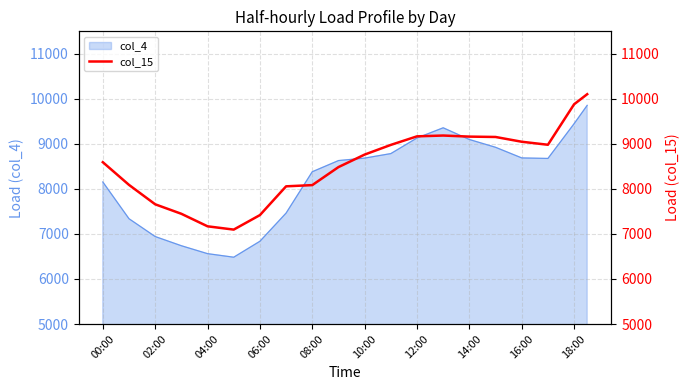

Where is the first local minimum?

10